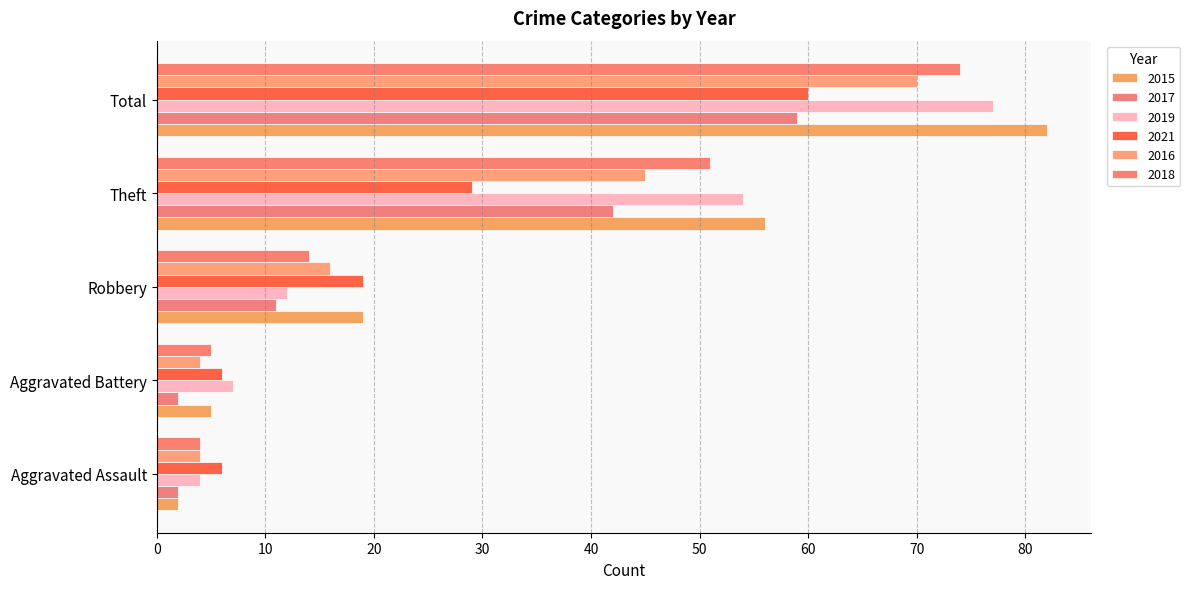

How many values in the 2017 series are below 11?

2